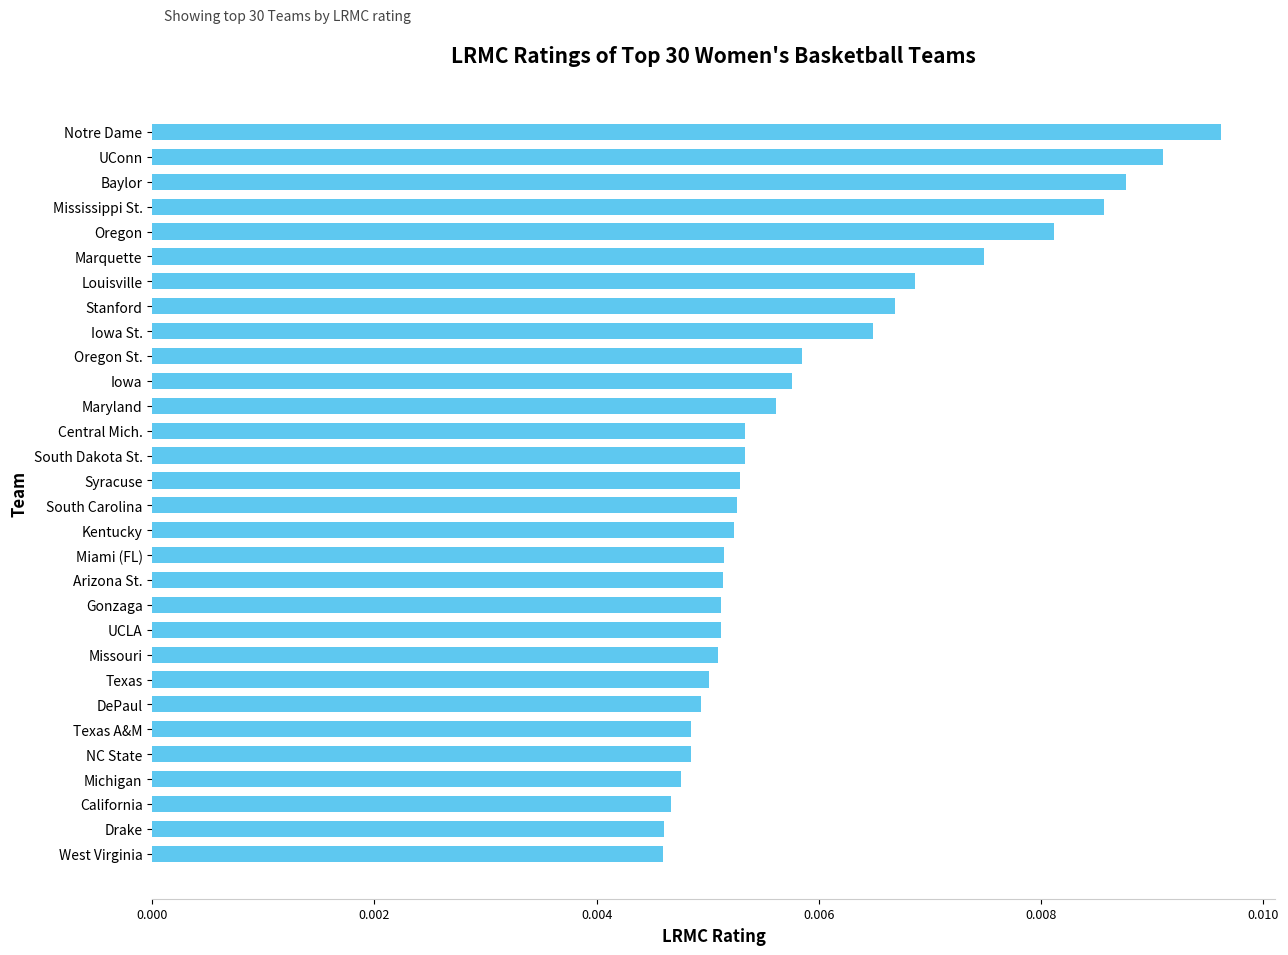

Count the values in the range 0 to 1.

30